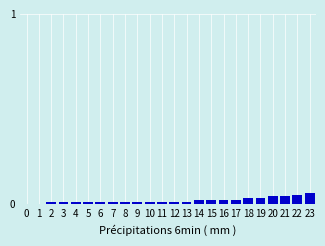

True or false: the data shows 0.0 at 6.

True